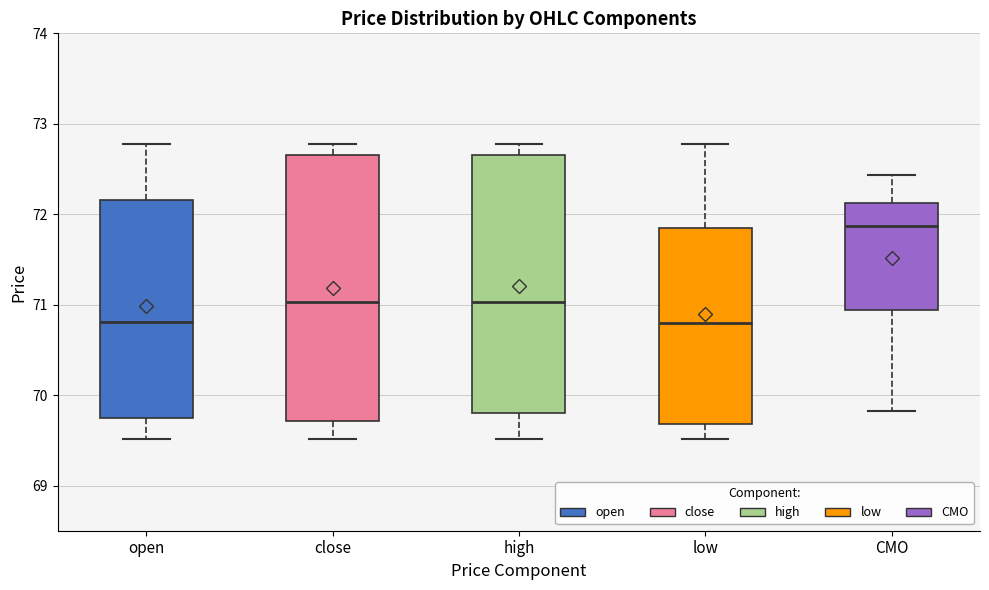

Reading left to right, read every box against the y-axis: the position of its median line, the range the box covers, and the ends of its whiskers. The values are not printed on the chart, so give them approximately, as read against the axis.

open: median 70.8, box 69.8 to 72.2, whiskers 69.5 to 72.8
close: median 71.0, box 69.7 to 72.7, whiskers 69.5 to 72.8
high: median 71.0, box 69.8 to 72.7, whiskers 69.5 to 72.8
low: median 70.8, box 69.7 to 71.9, whiskers 69.5 to 72.8
CMO: median 71.9, box 70.9 to 72.1, whiskers 69.8 to 72.4